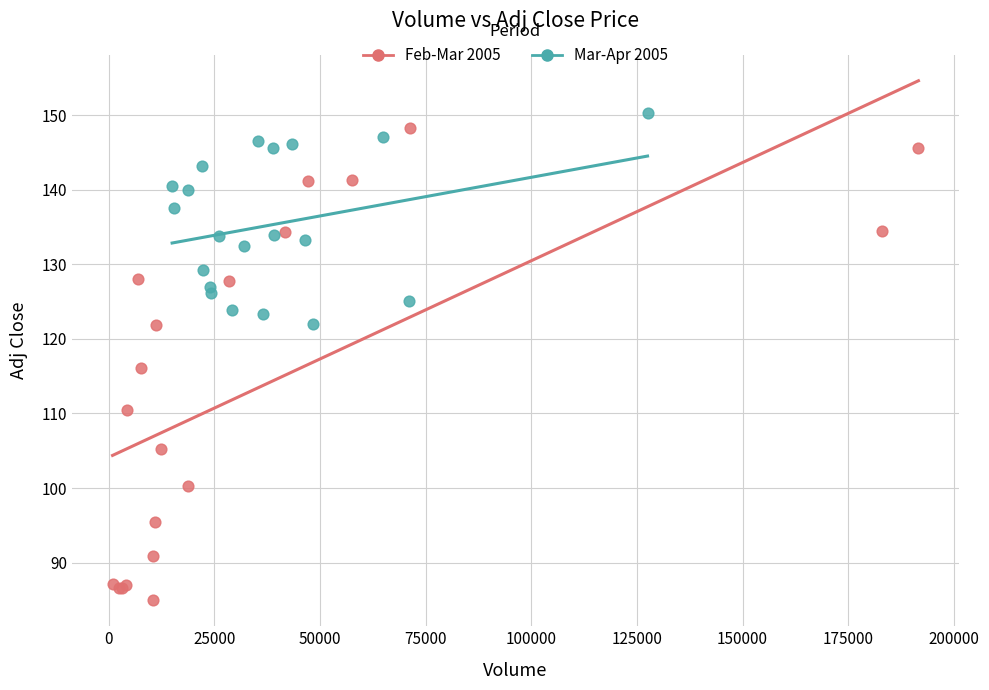

Which series contains the highest Y value?

Mar-Apr 2005